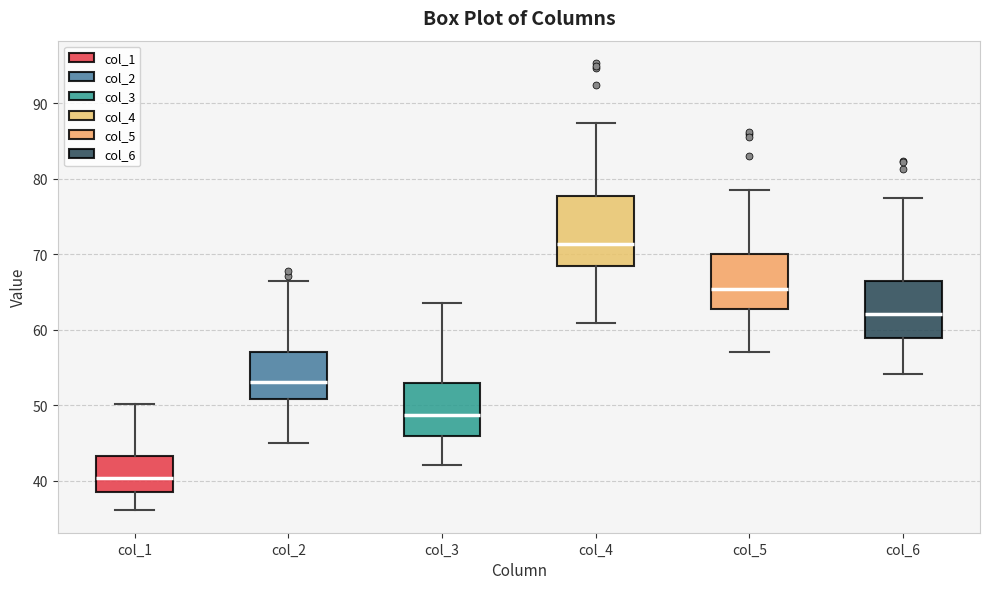

Which box is the tallest, from its lower edge to its upper edge?

col_4